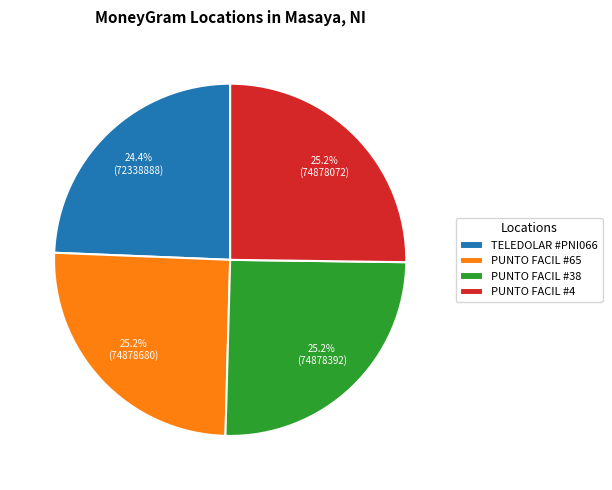

Is there any slice that represents more than half of the pie?

No